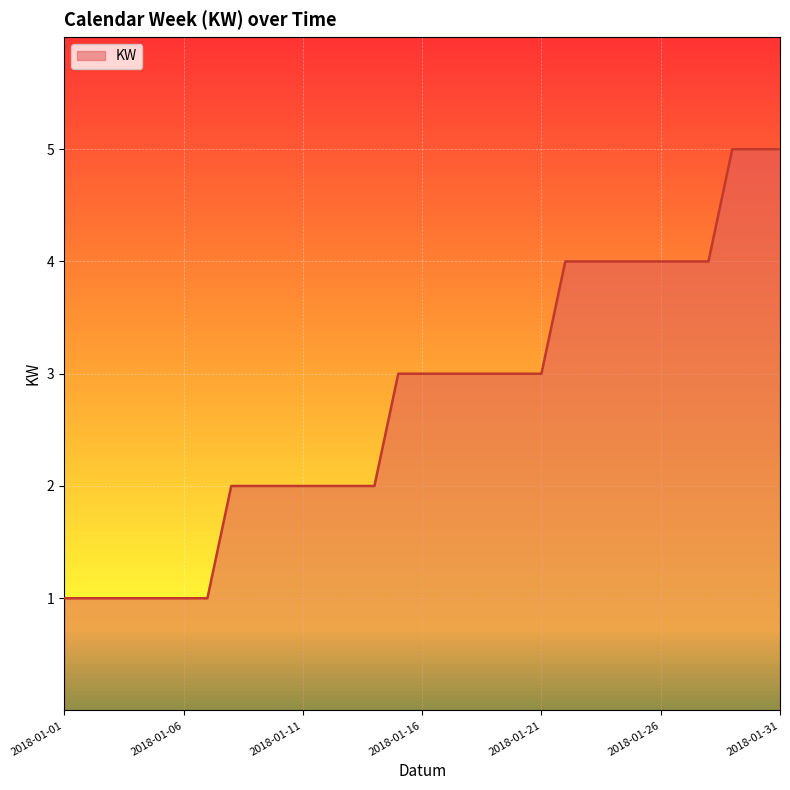

What is the maximum value shown in the chart?

5